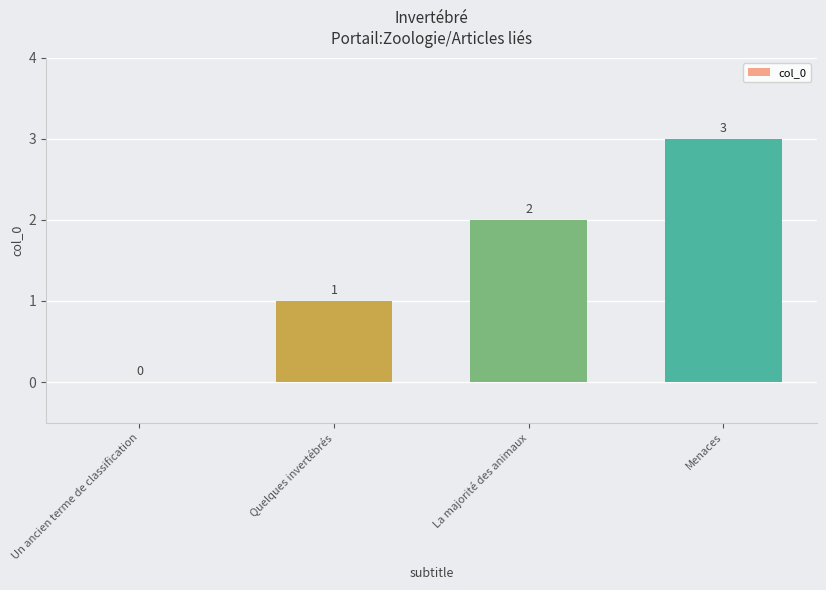

What is the maximum value shown in the chart?

3